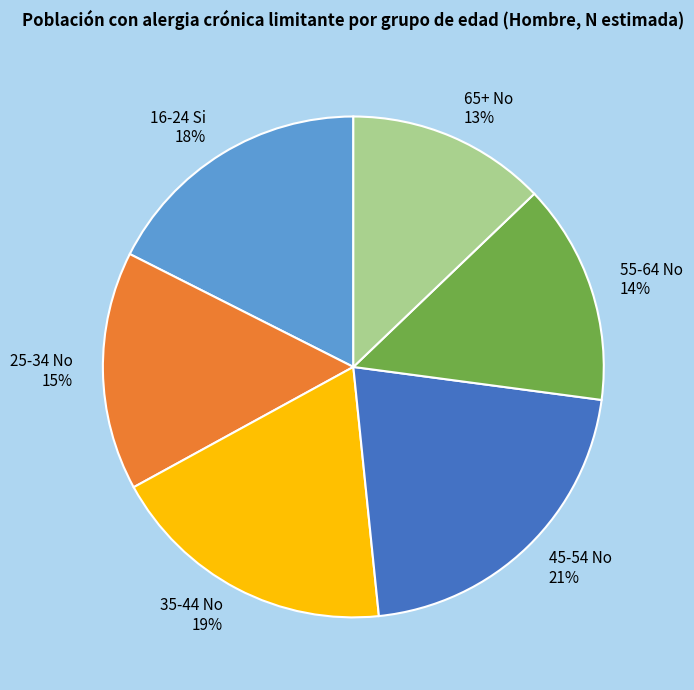

Which category has the biggest portion of the pie?

45-54 No